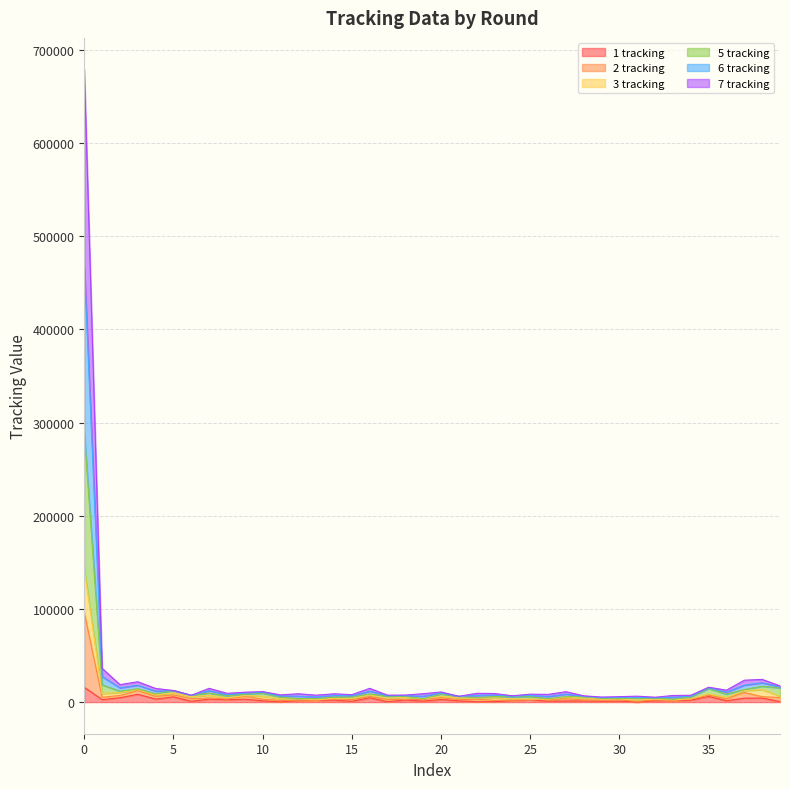

Reading right to left, what are all the values shown in this chart?

1 tracking: 39=657	38=4305	37=4231	36=1493	35=6090	34=2126	33=1359	32=1358	31=16	30=1035	29=866	28=1246	27=1213	26=1022	25=2430	24=1668	23=389	22=348	21=1426	20=2780	19=1111	18=2244	17=415	16=4681	15=866	14=2157	13=1760	12=1619	11=204	10=1420	9=3130	8=2603	7=3215	6=868	5=5614	4=3241	3=8444	2=4668	1=2643	0=15904
2 tracking: 39=17385	38=24360	37=23507	36=12855	35=15952	34=7347	33=7078	32=5242	31=6342	30=5845	29=5413	28=6740	27=11174	26=8265	25=8524	24=6782	23=9234	22=9399	21=6239	20=10880	19=9029	18=7563	17=7448	16=14789	15=7980	14=8912	13=7430	12=8988	11=7748	10=11274	9=10629	8=9425	7=14783	6=7345	5=12457	4=14637	3=21858	2=18762	1=36238	0=679014
3 tracking: 39=15262	38=17007	37=13514	36=8573	35=14704	34=5641	33=3034	32=4112	31=4150	30=4059	29=4197	28=5592	27=5920	26=3653	25=5794	24=5748	23=5960	22=4785	21=6131	20=8688	19=3567	18=6089	17=6228	16=8695	15=5496	14=5424	13=3700	12=3766	11=5344	10=9604	9=8601	8=6603	7=9669	6=7079	5=12375	4=8829	3=14370	2=11669	1=18549	0=288952
5 tracking: 39=16327	38=20712	37=18200	36=10714	35=15328	34=6494	33=5056	32=4677	31=5246	30=4952	29=4805	28=6166	27=8547	26=5959	25=7159	24=6265	23=7597	22=7092	21=6185	20=9784	19=6298	18=6826	17=6838	16=11742	15=6738	14=7168	13=5565	12=6377	11=6546	10=10439	9=9615	8=8014	7=12226	6=7212	5=12416	4=11737	3=18113	2=15316	1=27384	0=467527
6 tracking: 39=6371	38=13343	37=12456	36=4978	35=8807	34=3500	33=2410	32=3259	31=2128	30=3494	29=3101	28=4699	27=5312	26=3079	25=3167	24=3442	23=4595	22=4268	21=4494	20=6381	19=3484	18=5309	17=4128	16=7660	15=4172	14=4030	13=2375	12=3540	11=3437	10=6304	9=6963	8=4546	7=7363	6=5807	5=9896	4=7718	3=13571	2=10320	1=9123	0=142754
7 tracking: 39=4888	38=5798	37=10330	36=3619	35=7449	34=3484	33=1375	32=2393	31=882	30=2281	29=2079	28=2268	27=3644	26=2690	25=2819	24=2016	23=1815	22=3128	21=2566	20=4708	19=2784	18=2944	17=2780	16=6029	15=2497	14=3832	13=1958	12=2036	11=1708	10=3149	9=6285	8=3281	7=4480	6=3747	5=7769	4=6170	3=12354	2=7168	1=5195	0=96233